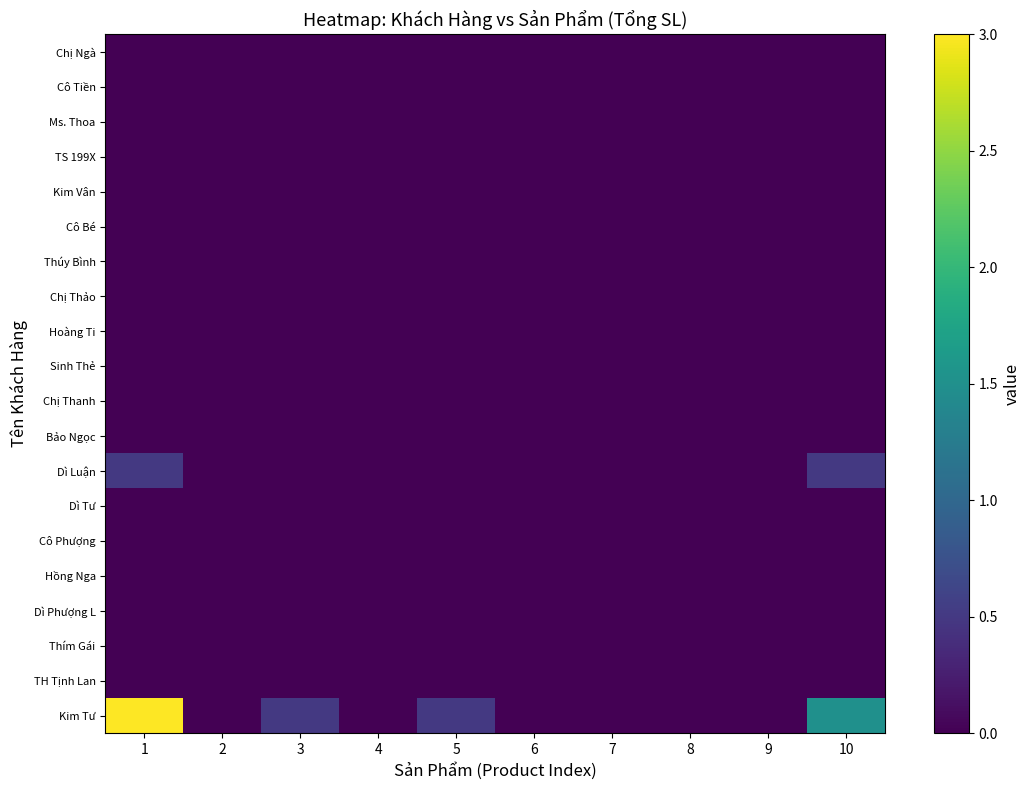

At how many categories does at least one series exceed 1?

2